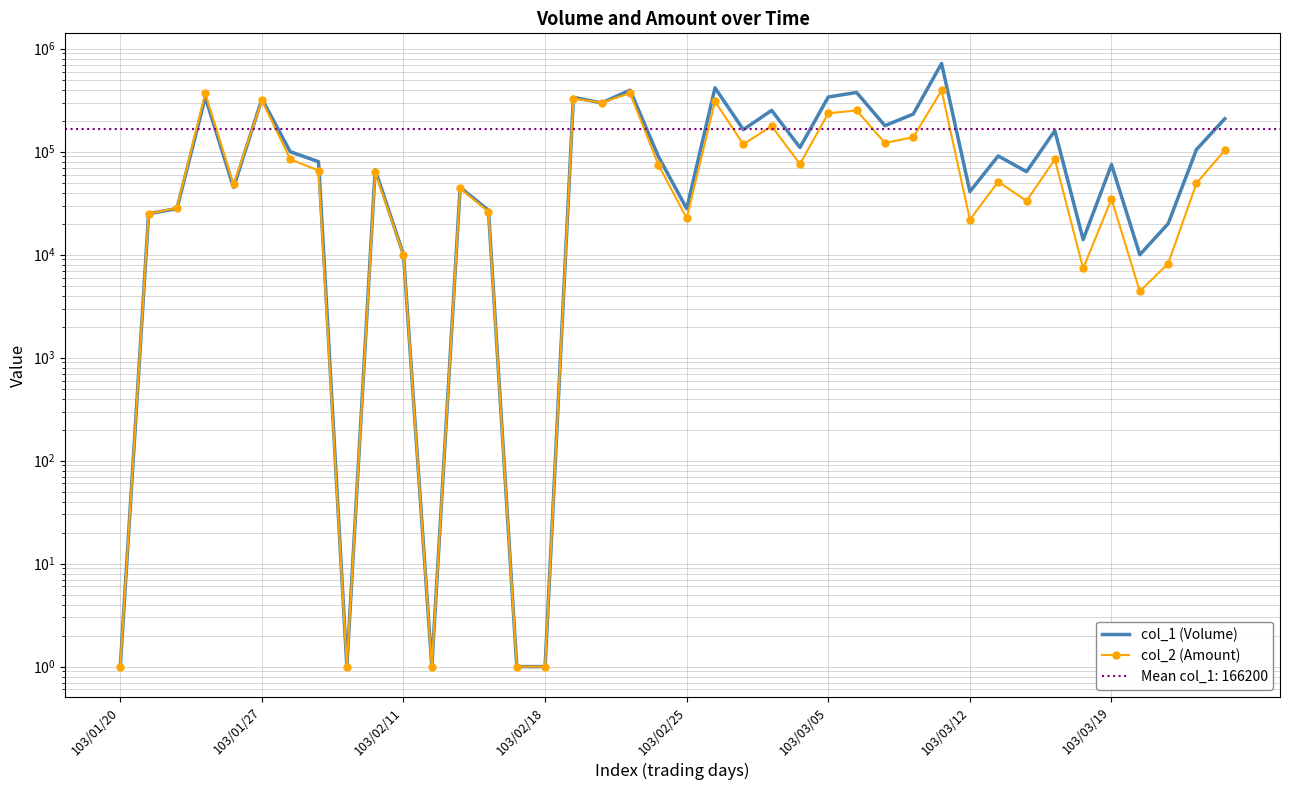

The value of col_2 (Amount) at 24 is 34531. True or false?

False